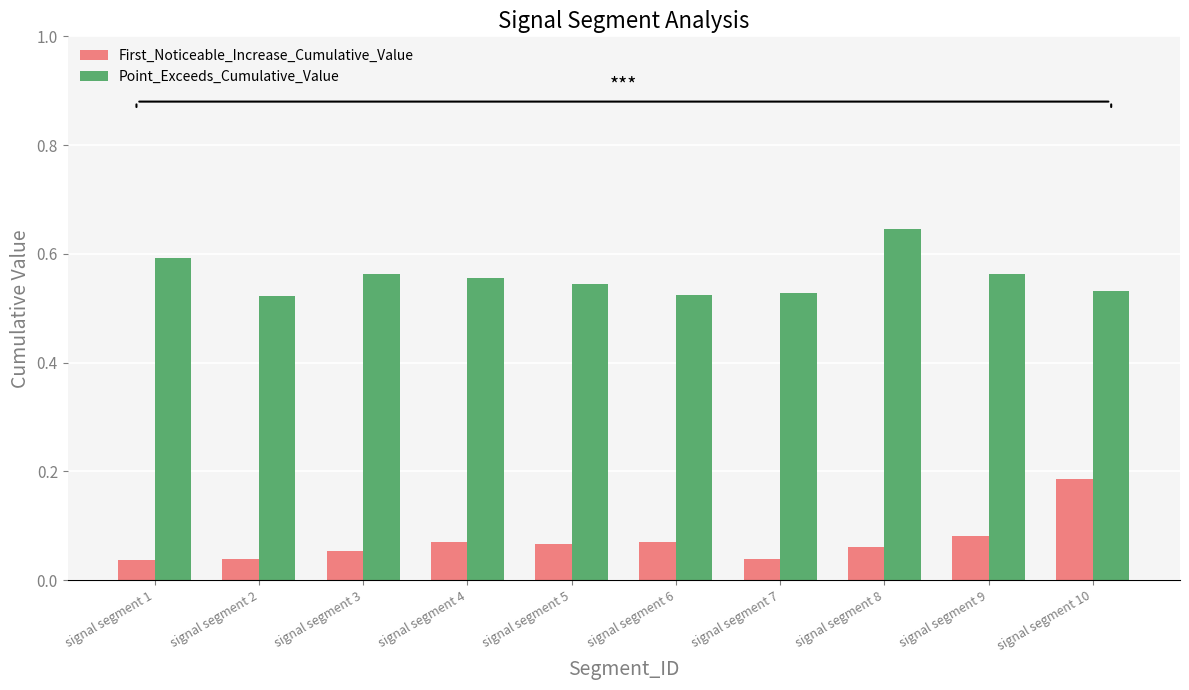

Is the value of First_Noticeable_Increase_Cumulative_Value at signal segment 1 greater than the value of Point_Exceeds_Cumulative_Value at signal segment 4?

No